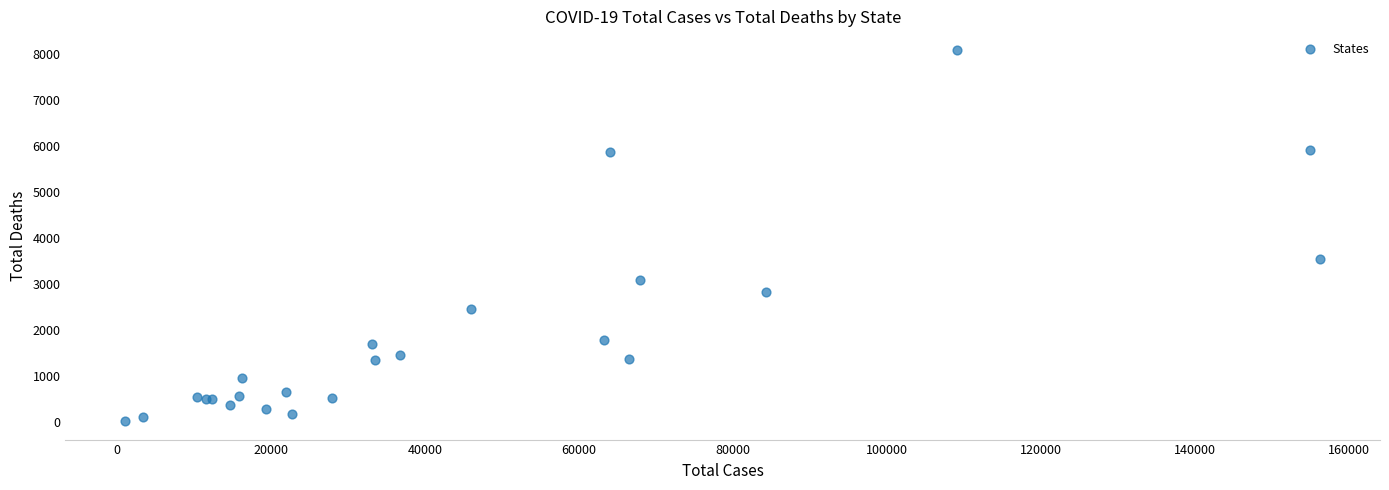

What Y value in the scatter plot is closest to 4051?

3550